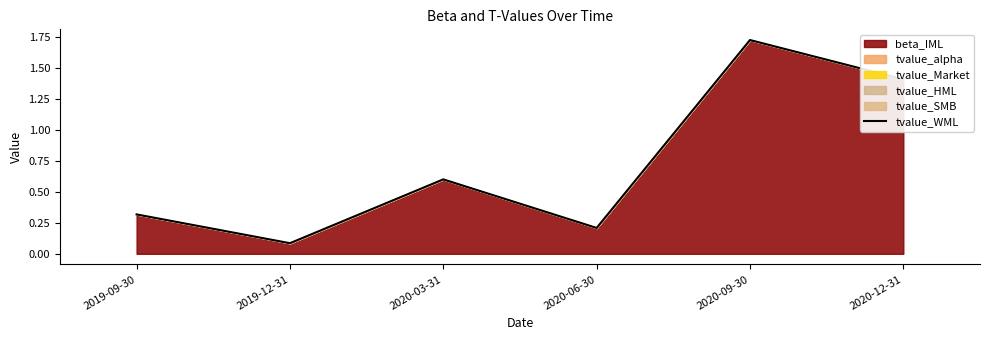

List the labels in order of value, smallest first.

2019-12-31, 2020-06-30, 2019-09-30, 2020-03-31, 2020-12-31, 2020-09-30